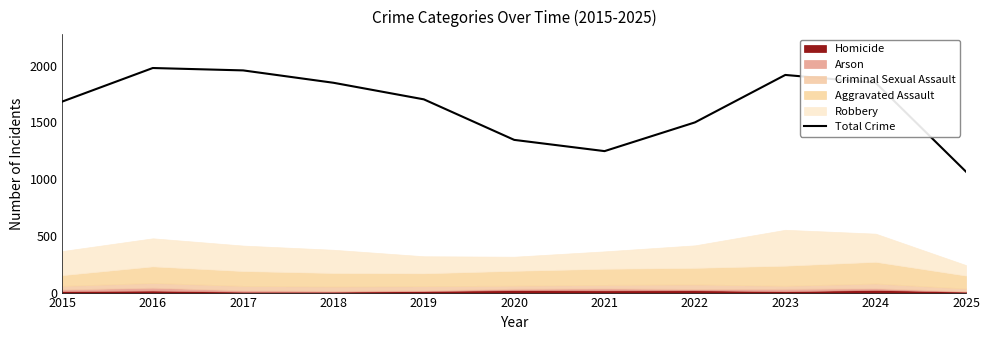

What is the change in value from 2015 to 2017?

+274